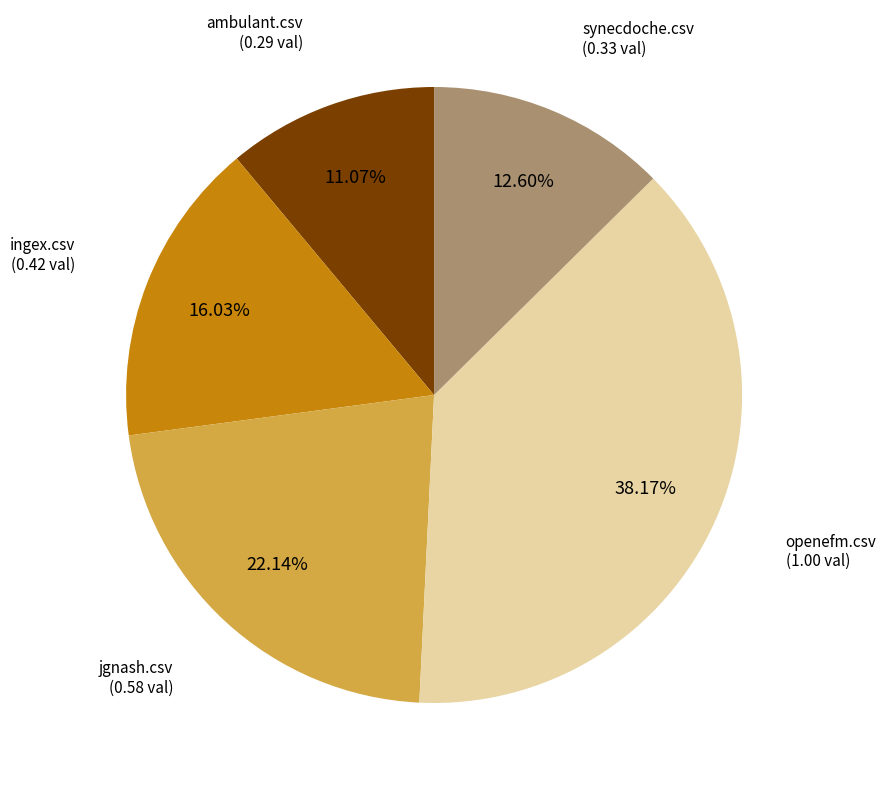

What portion of the pie excludes jgnash.csv?

77.9%